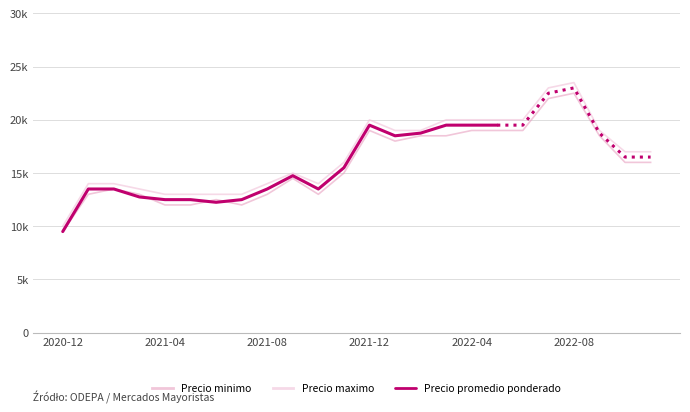

At which category is the sum across all series the highest?

2022-08